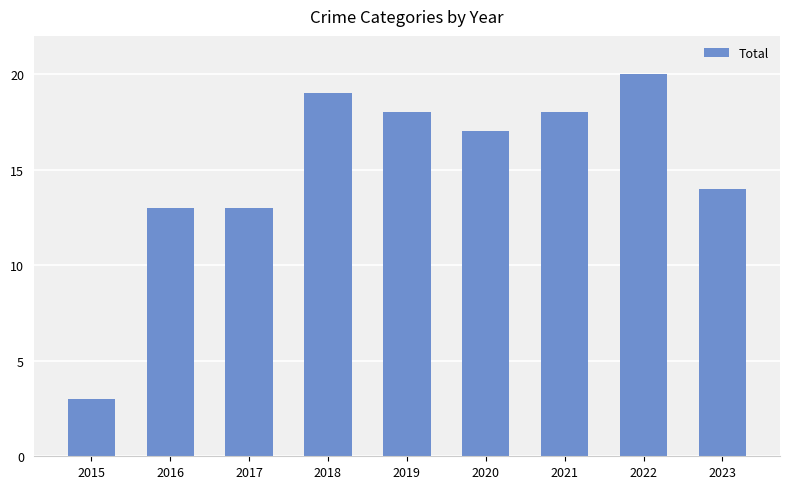

The value at 2022 is 20. True or false?

True